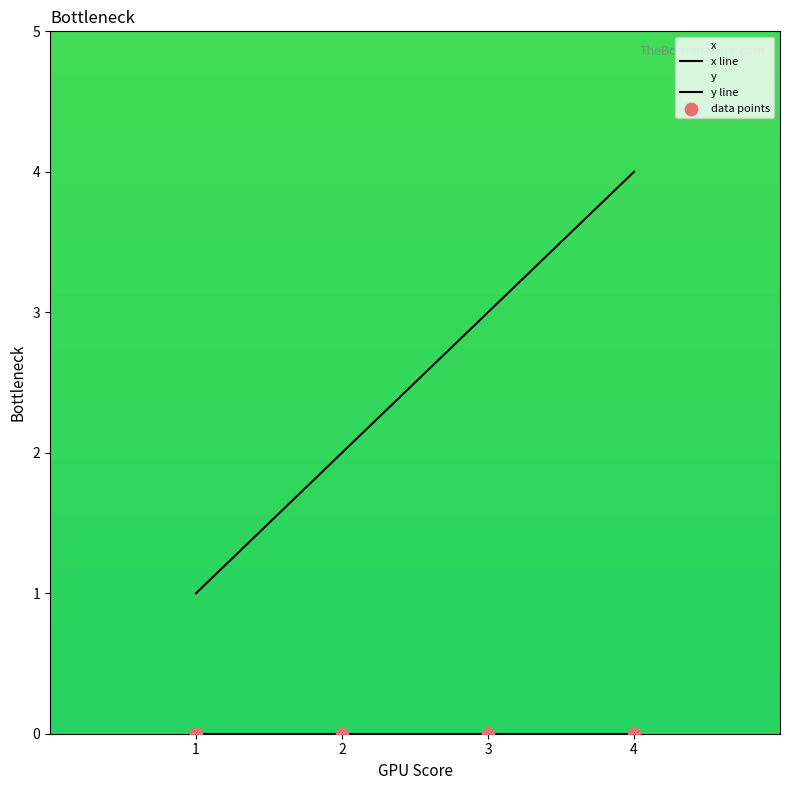

Approximately how many times larger is the value at 2 compared to 4?

0.5